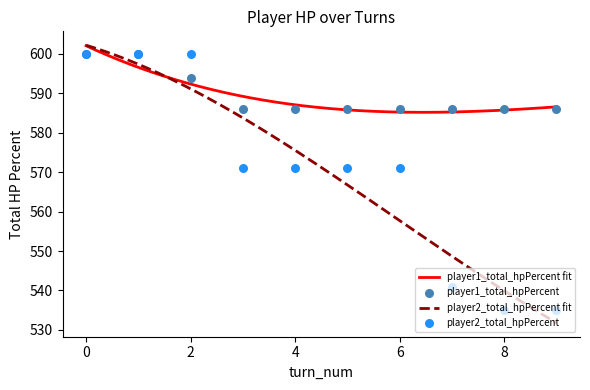

Which series has the largest Y range (max minus min)?

player2_total_hpPercent